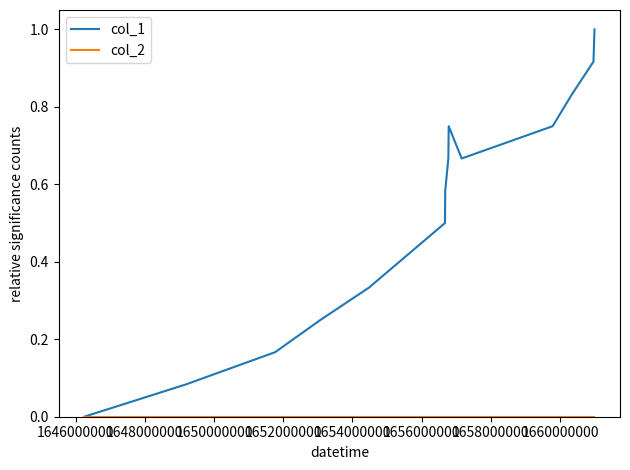

Which series has the widest spread of values?

col_1